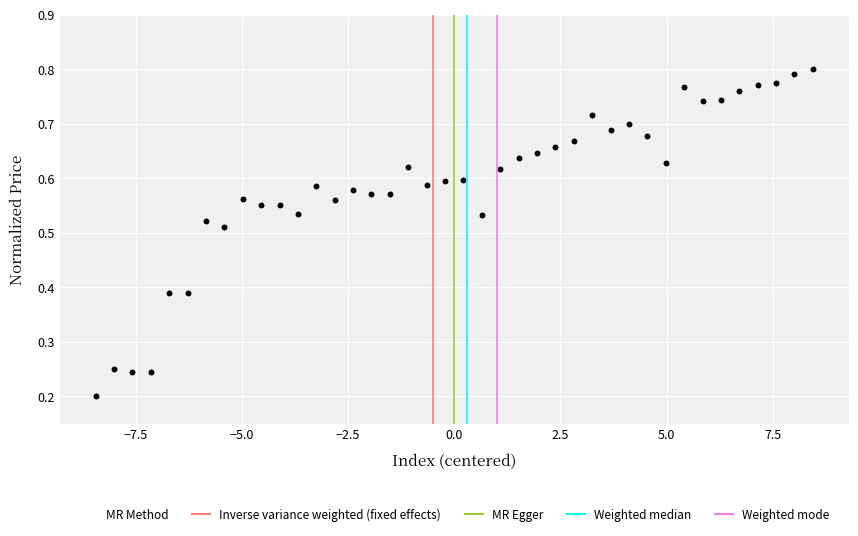

What is the range of X values (max minus min)?

16.9